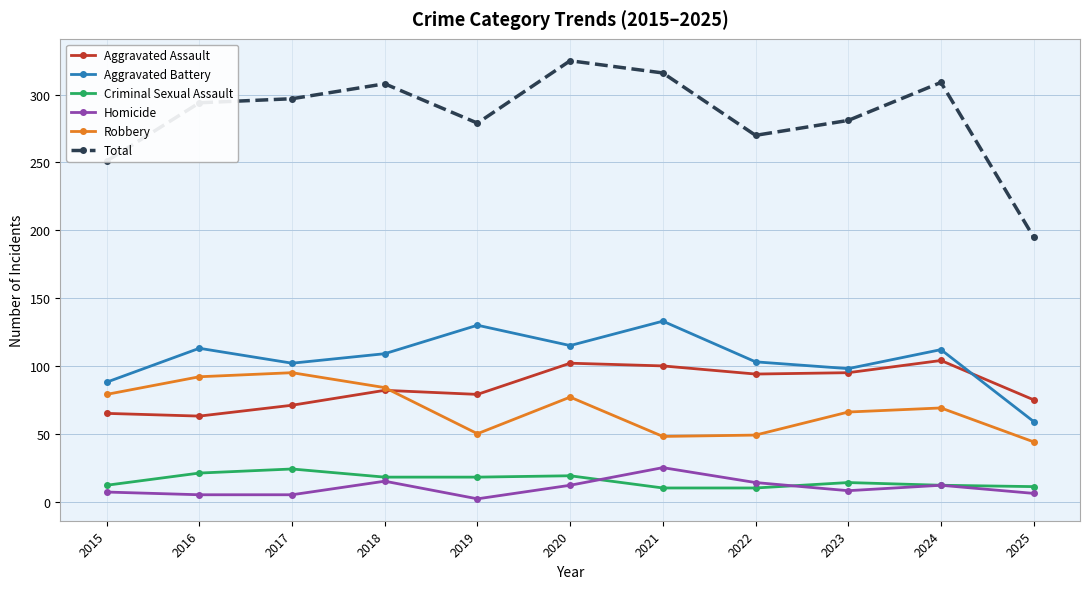

What is the value of the Robbery point at the 5th from the left?

50